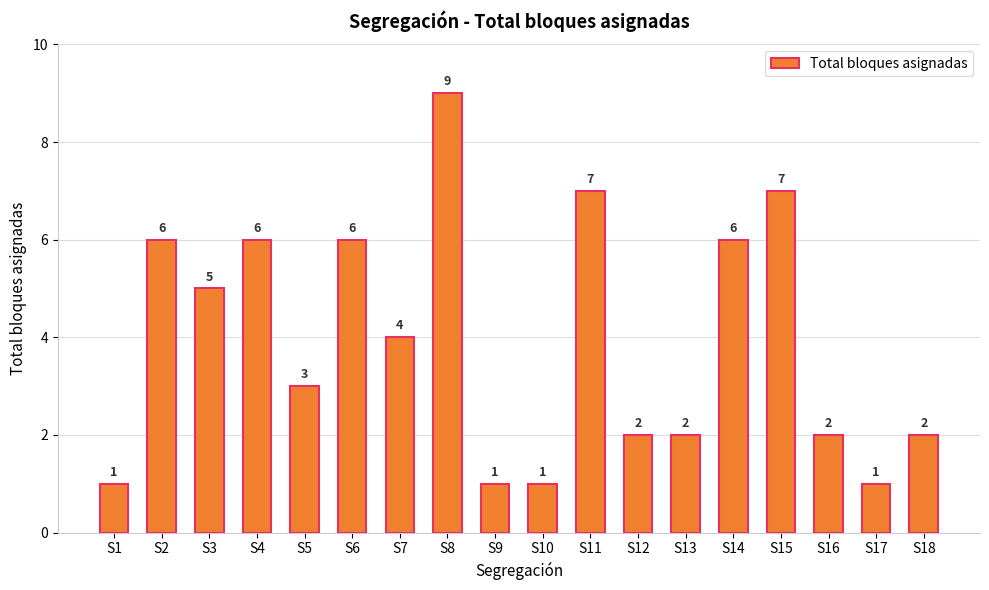

What is the difference between the maximum and second lowest values?

8